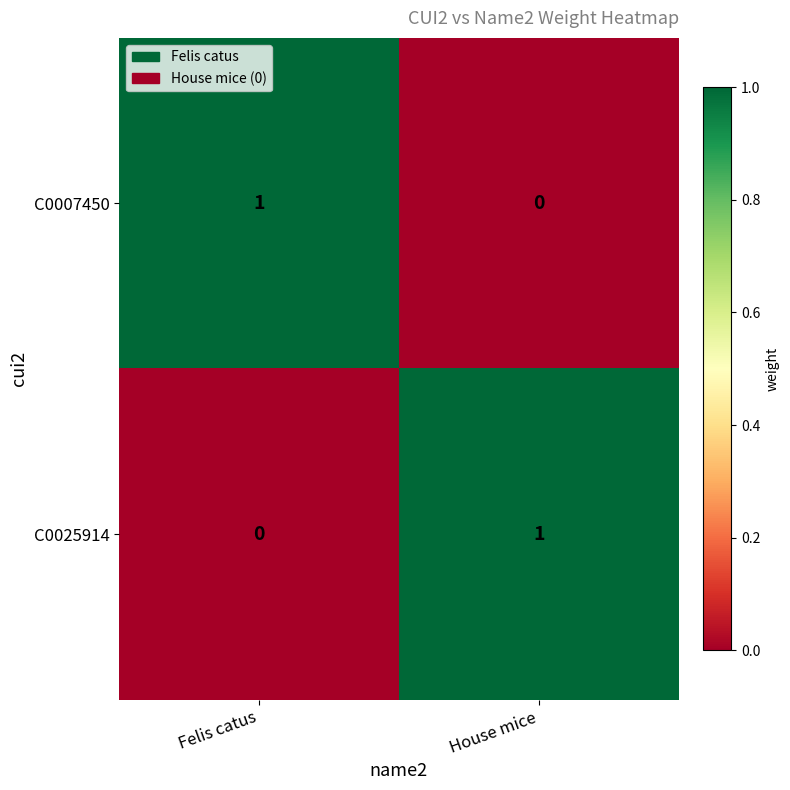

True or false: C0007450 has a value of 1 at Felis catus.

True